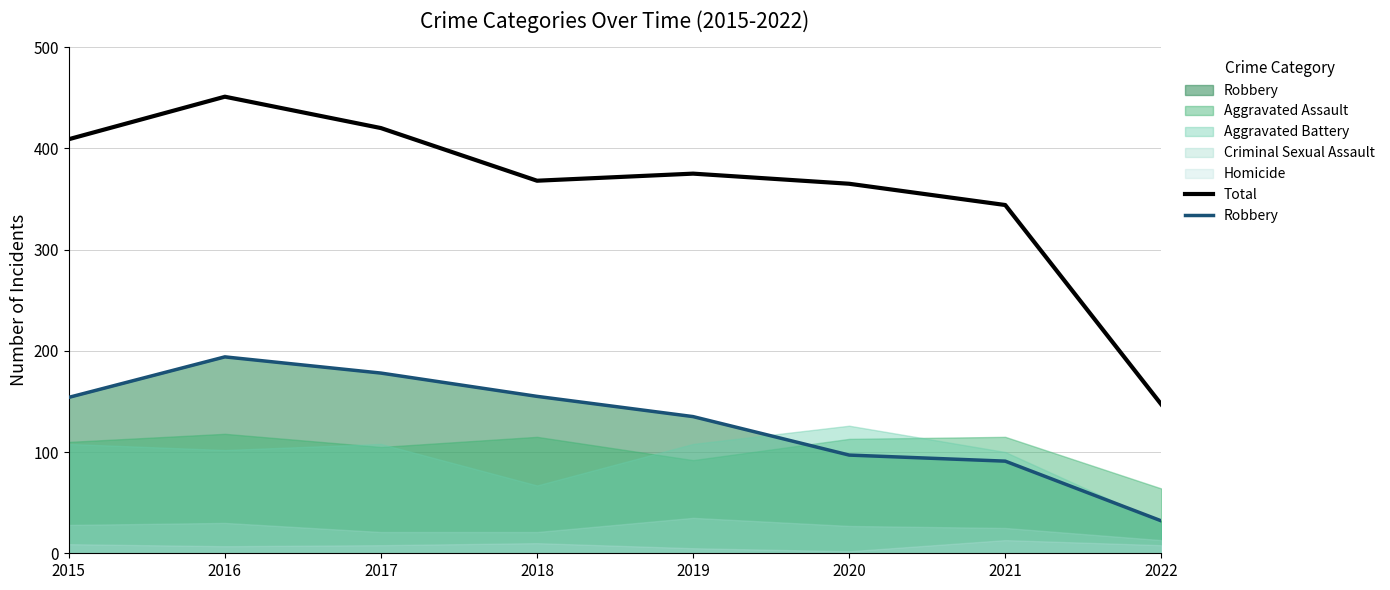

Does the chart display data point markers on the line(s)?

No